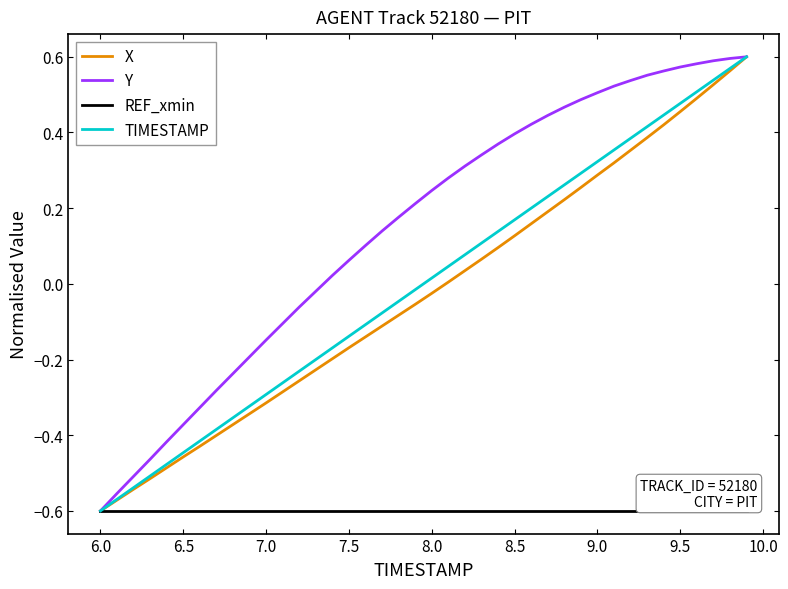

What is the lowest value of the X series?

-0.6